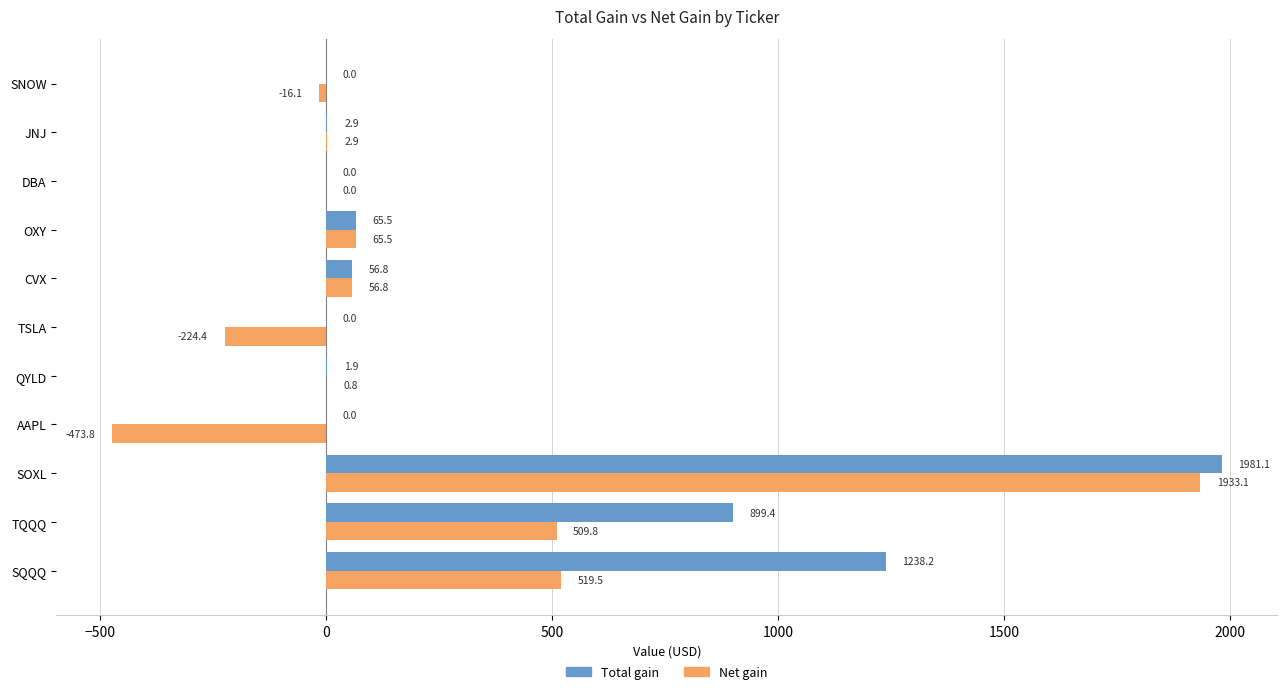

Which series has the largest total across all categories?

Total gain